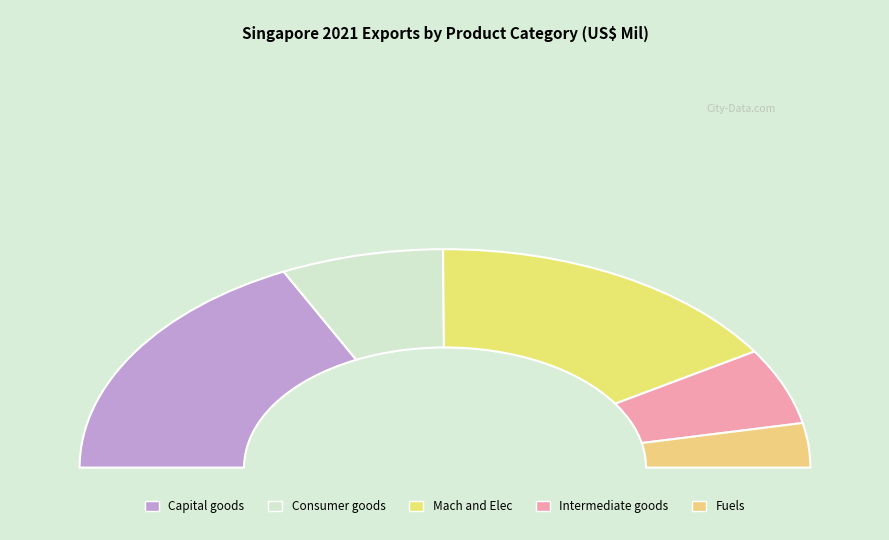

Which slice is the largest?

Capital goods